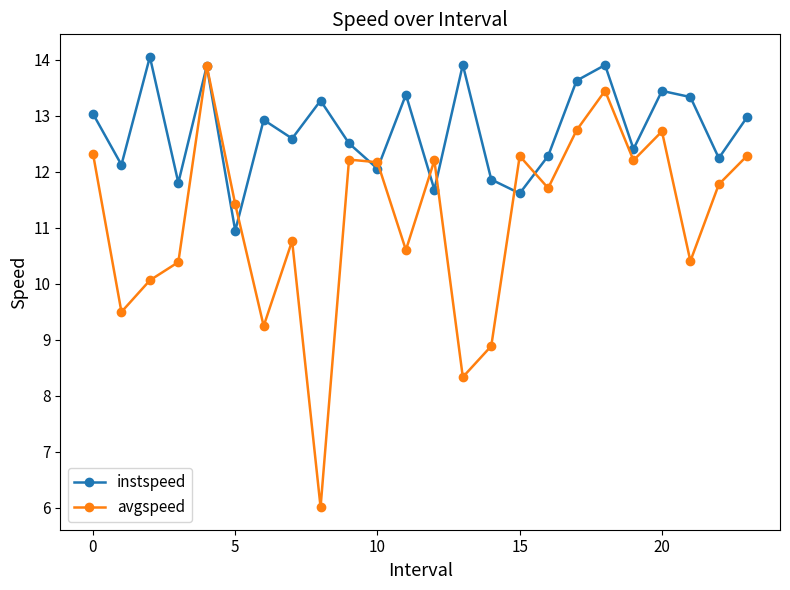

In instspeed, how many points are lower than both neighbors (excluding endpoints)?

9